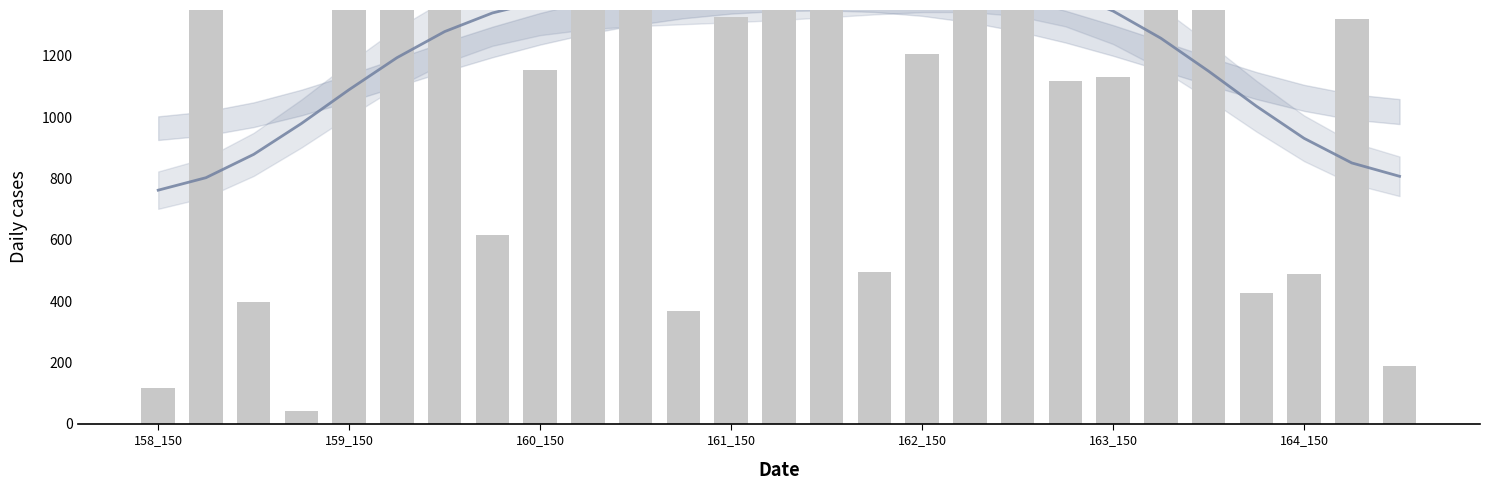

The nvgrdarea series shows 260.2 at 26. True or false?

False